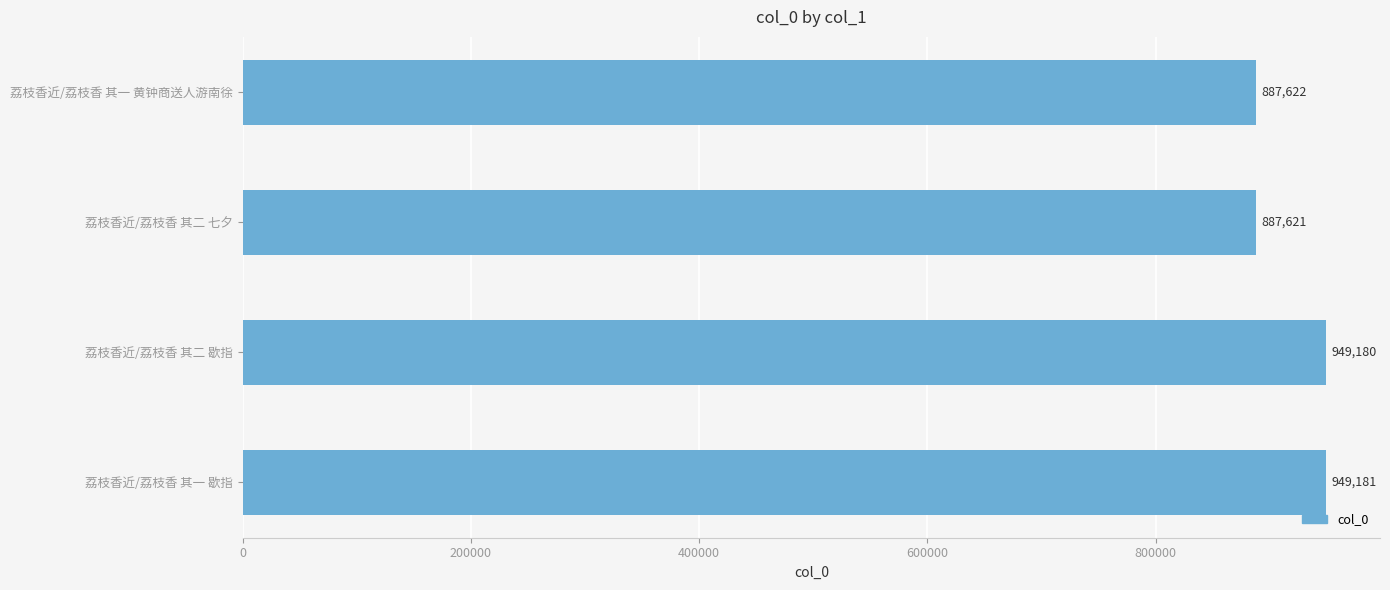

Count the number of data series in this chart.

1